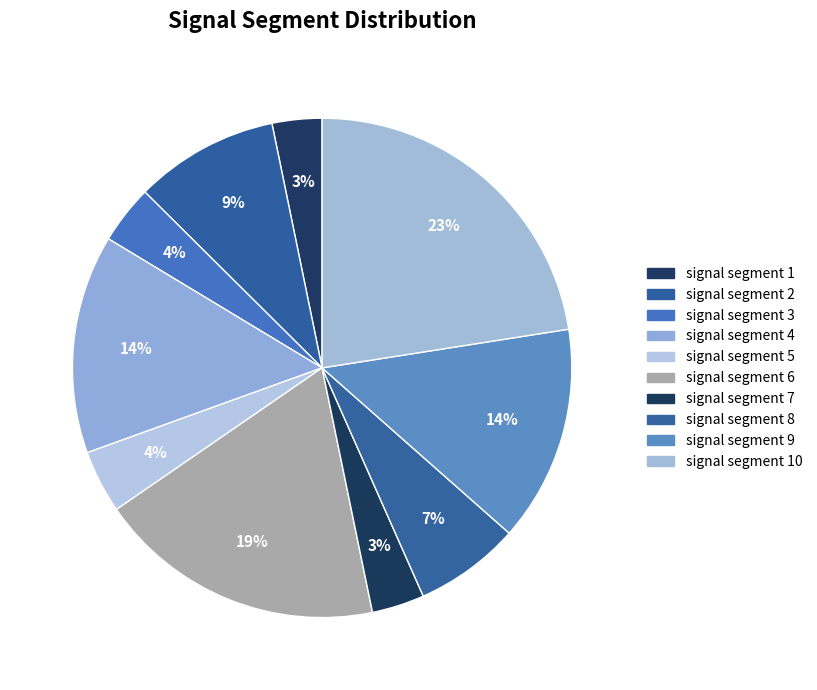

To the nearest percent, what percentage of the pie is signal segment 2?

9%